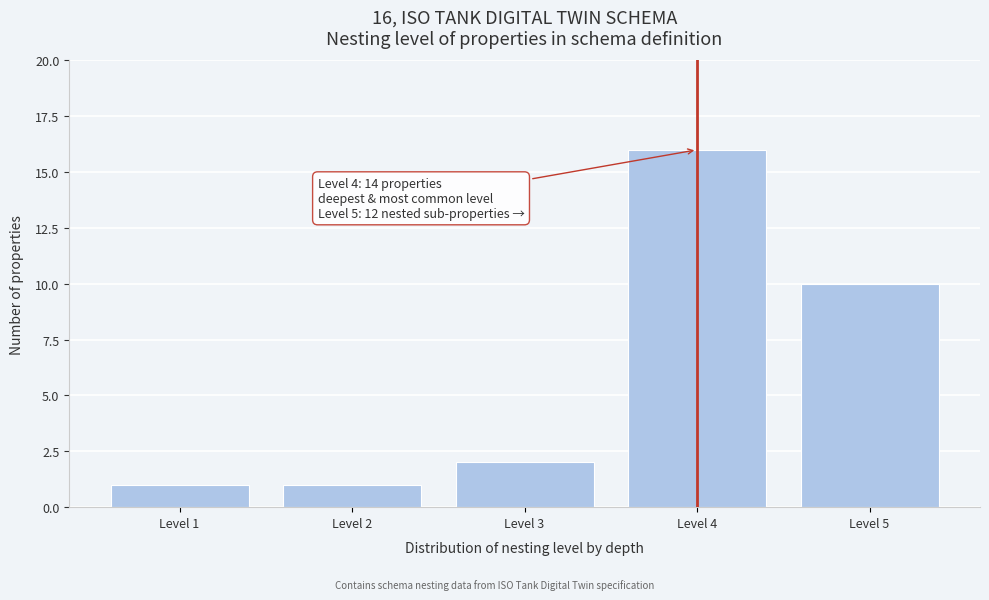

Reading right to left, extract all data points from this chart.

10	16	2	1	1